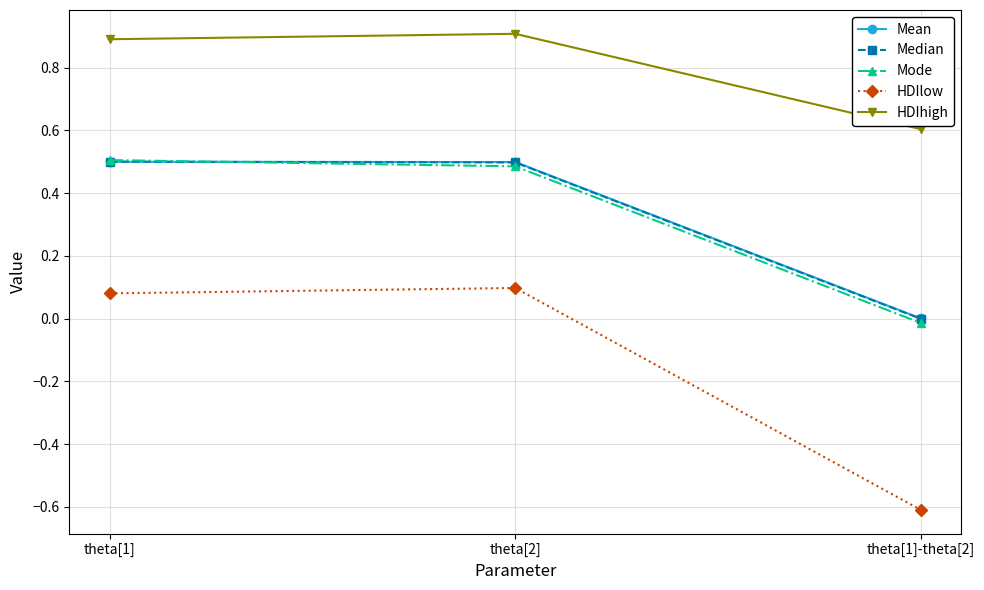

What position from the left is theta[1]-theta[2]?

3